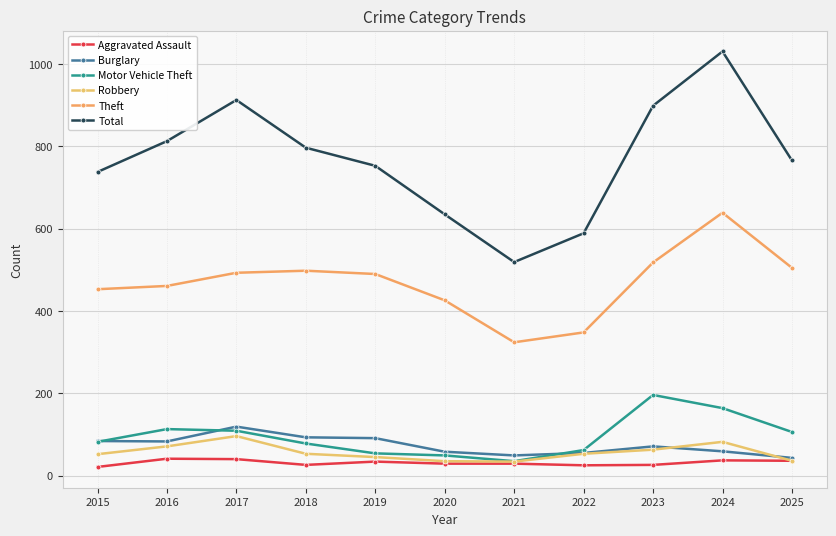

What is the difference between the second highest and second lowest values in the Total series?

324